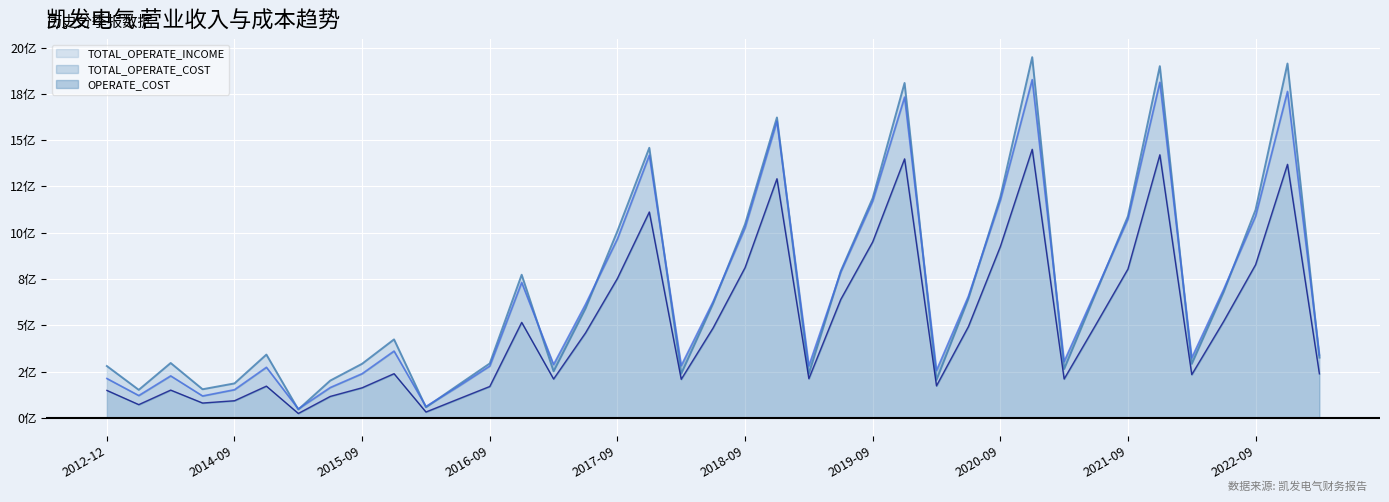

How many intersections are there between TOTAL_OPERATE_COST and TOTAL_OPERATE_INCOME?

17